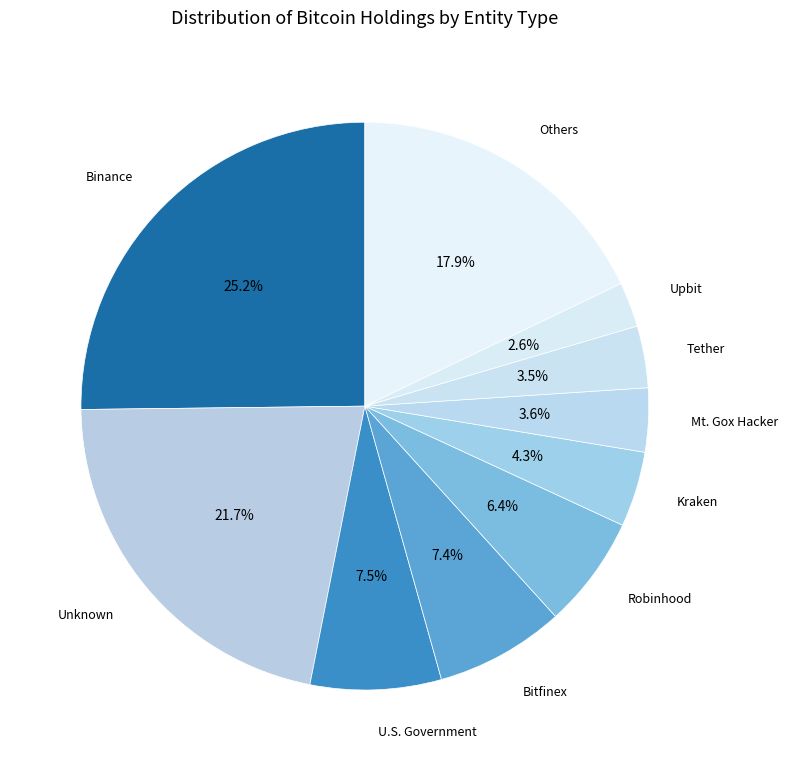

Between Tether and Others, which is larger?

Others